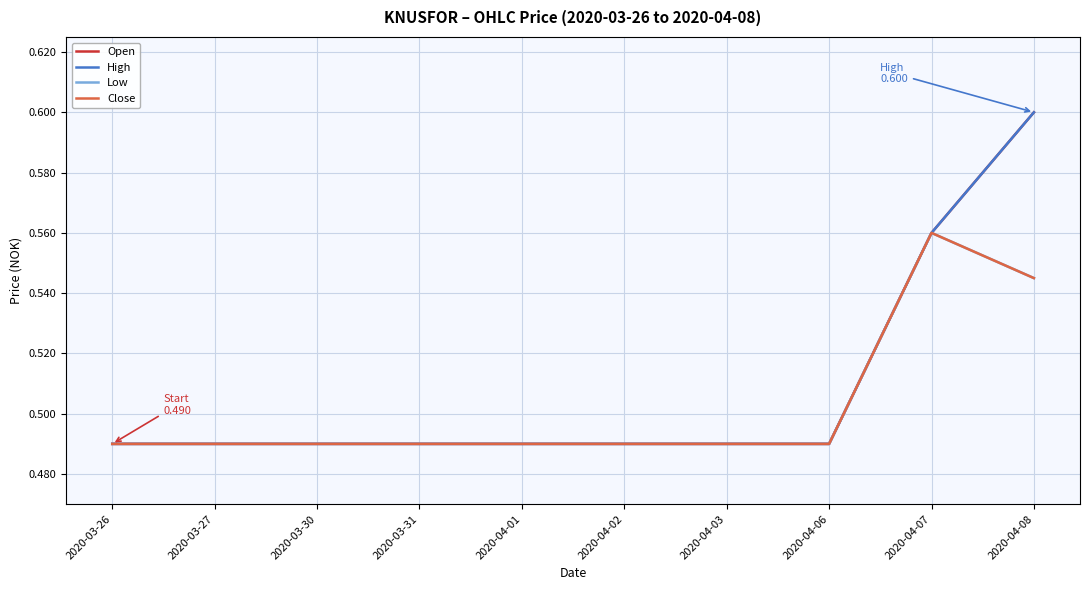

At which label does Low reach its minimum?

2020-03-26